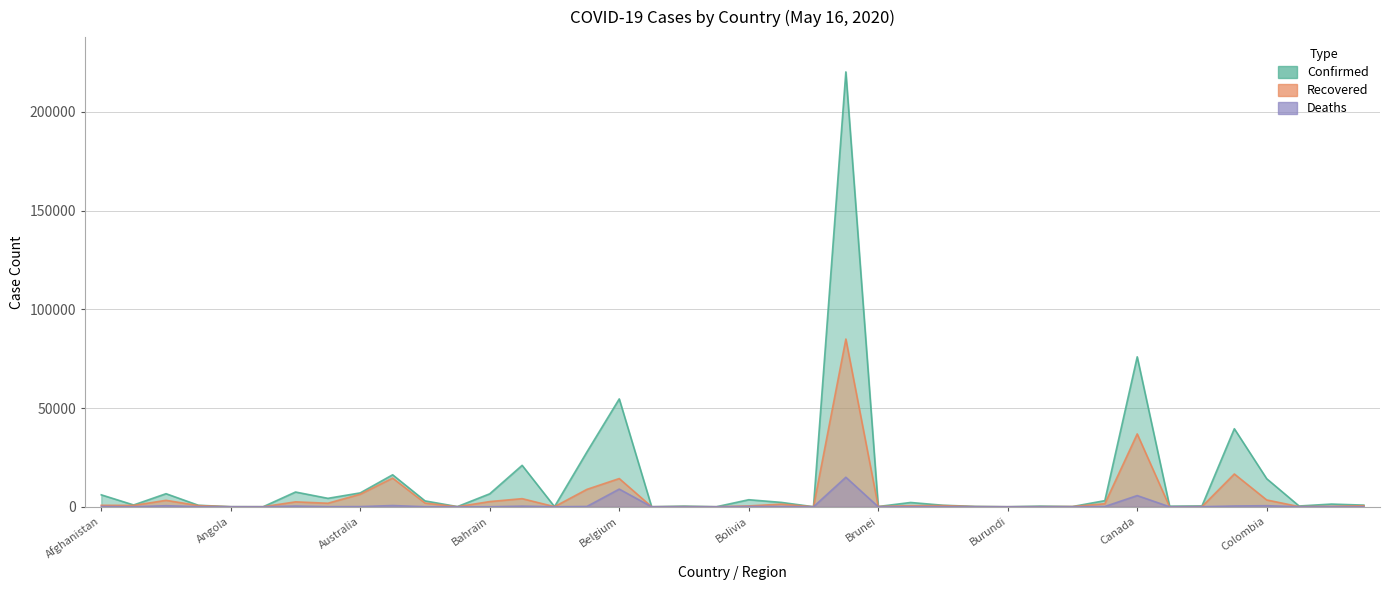

True or false: Recovered has a value of 1677 at Algeria.

False